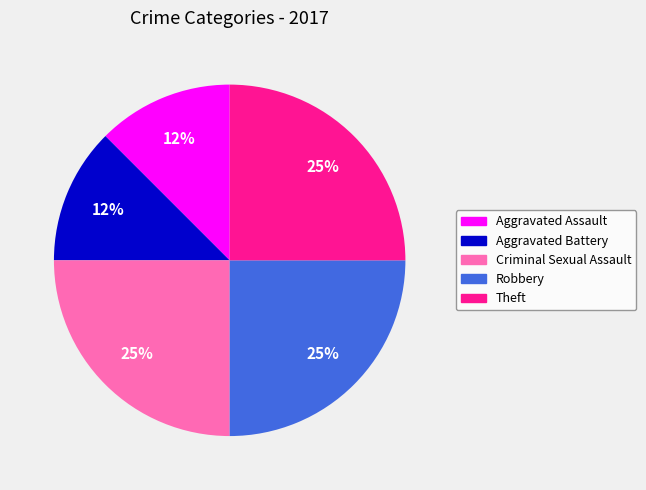

How many segments does this pie chart have?

5